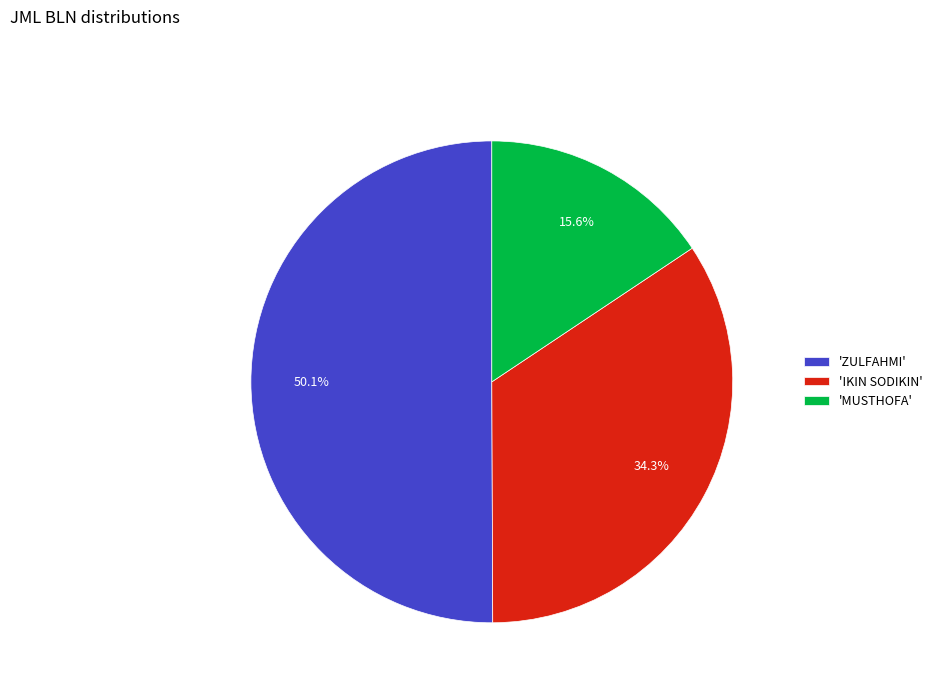

Which slice is the smallest?

'MUSTHOFA'